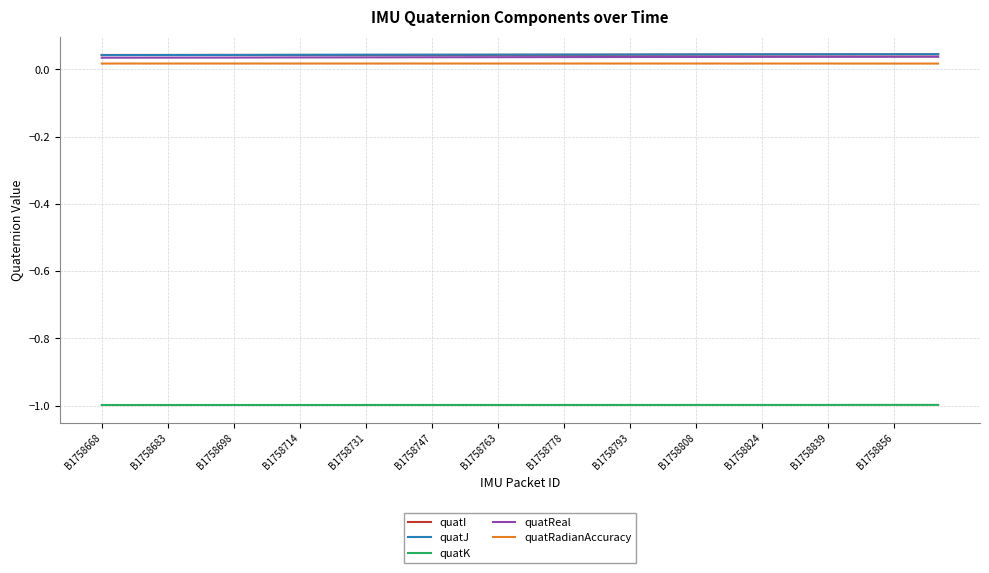

What is the minimum value shown in the chart?

-1.0